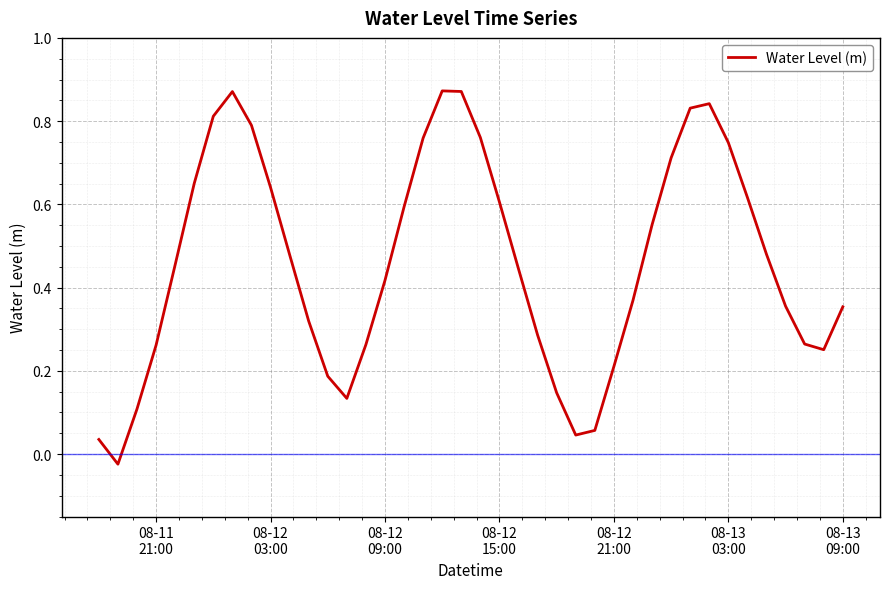

Reading left to right, extract all data points from this chart.

0.0	-0.0	0.1	0.3	0.5	0.7	0.8	0.9	0.8	0.6	0.5	0.3	0.2	0.1	0.3	0.4	0.6	0.8	0.9	0.9	0.8	0.6	0.4	0.3	0.1	0.0	0.1	0.2	0.4	0.6	0.7	0.8	0.8	0.7	0.6	0.5	0.4	0.3	0.3	0.4